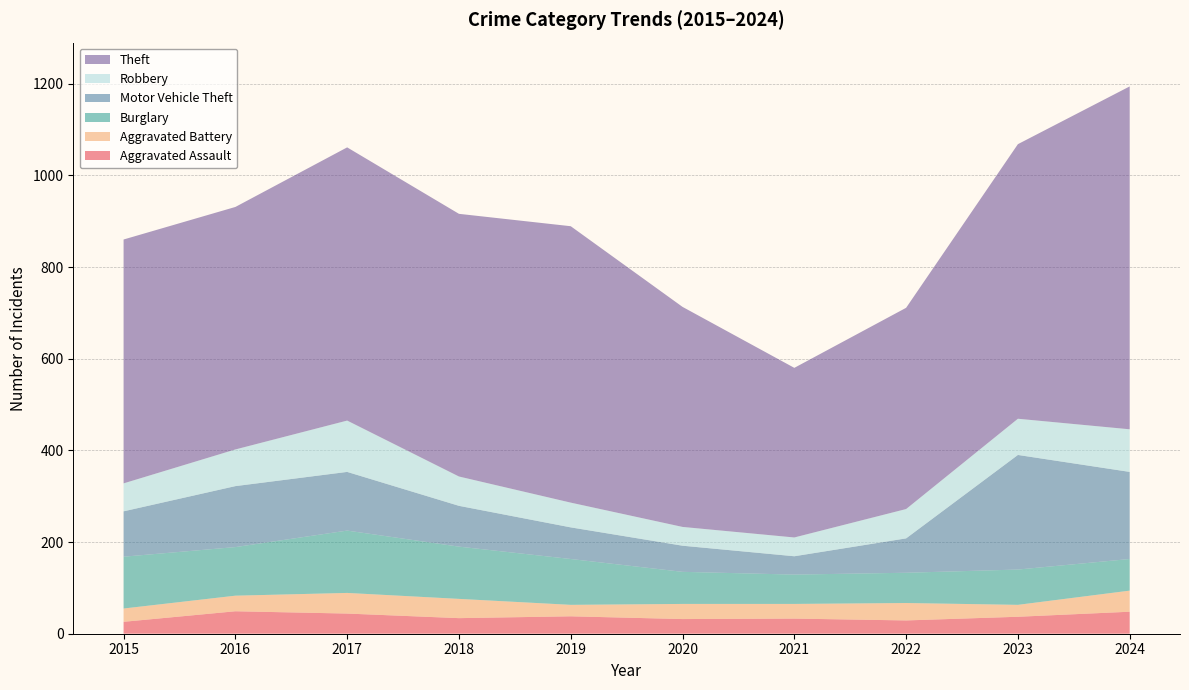

Reading left to right, list all the values displayed in this chart.

Aggravated Assault: 26	49	44	34	38	32	33	29	37	48
Aggravated Battery: 29	34	45	42	25	33	32	38	26	46
Burglary: 113	106	136	114	100	70	64	66	77	69
Motor Vehicle Theft: 99	133	128	89	69	57	40	75	250	190
Robbery: 61	80	112	64	54	41	41	64	79	93
Theft: 532	529	596	573	603	480	370	439	599	748